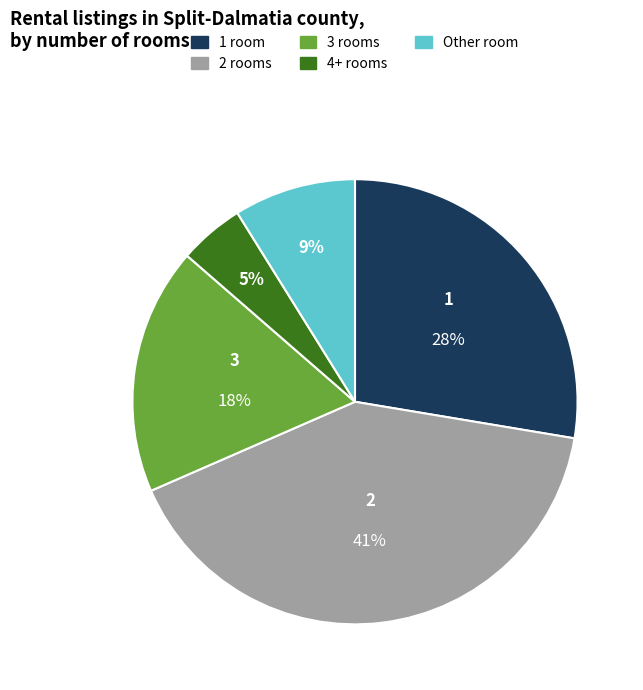

Does any single category account for the majority?

No